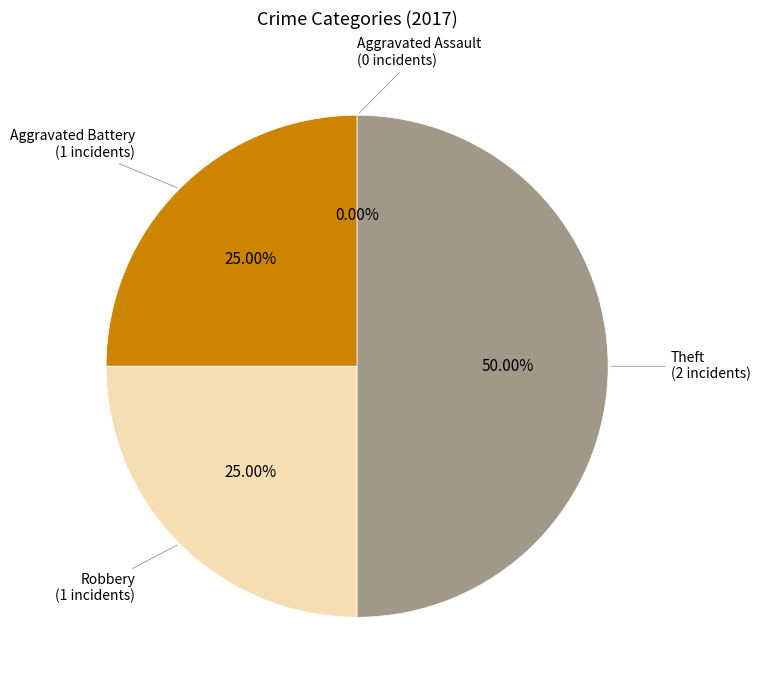

Approximately how many times larger is the value at Robbery compared to Theft?

0.5